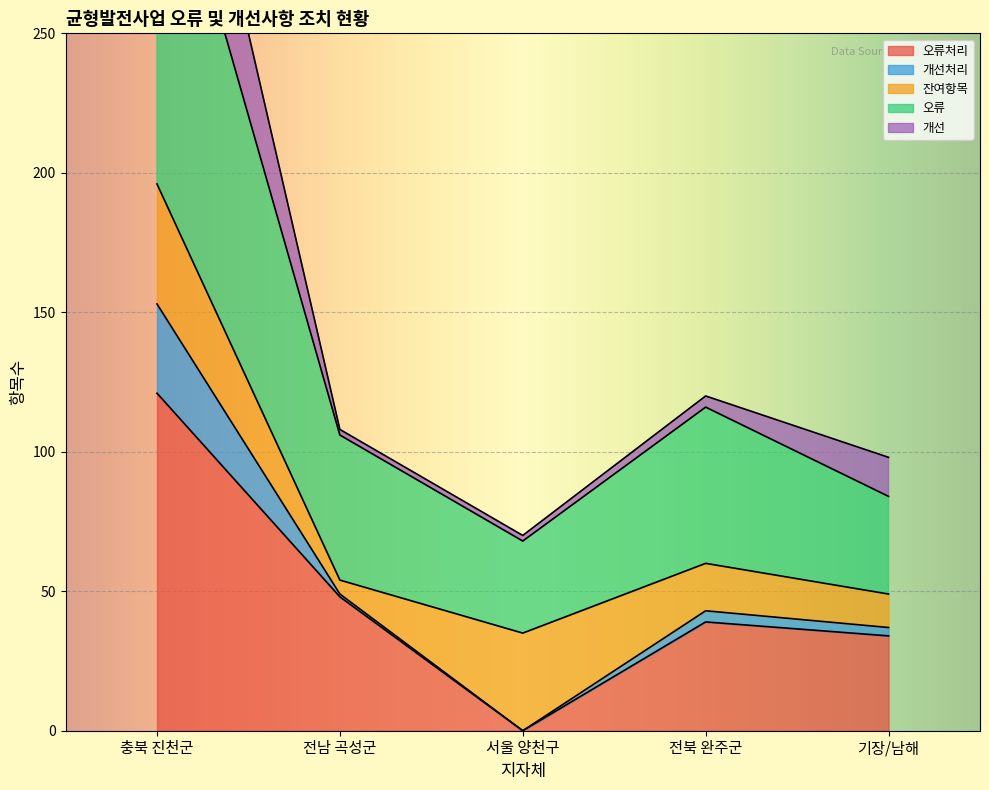

At which category does 오류 reach its first local peak?

전북 완주군